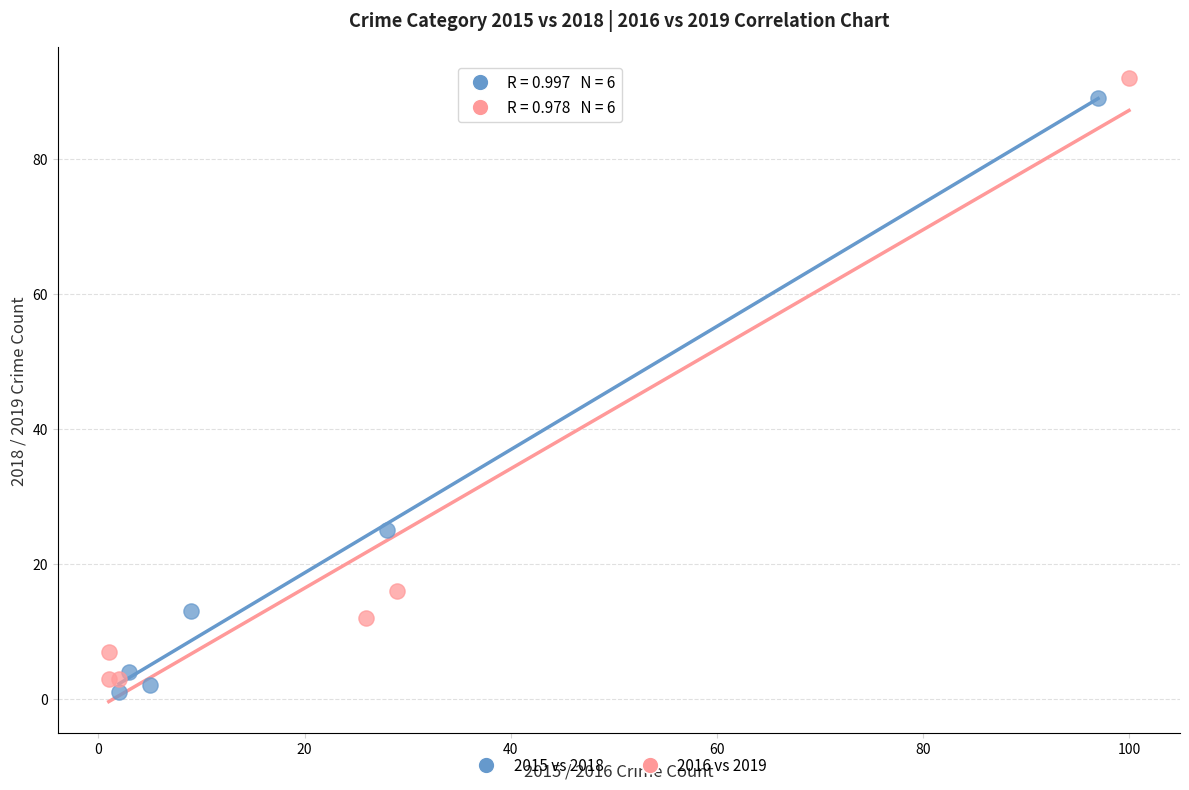

Which series has the widest spread of Y values?

2016 vs 2019